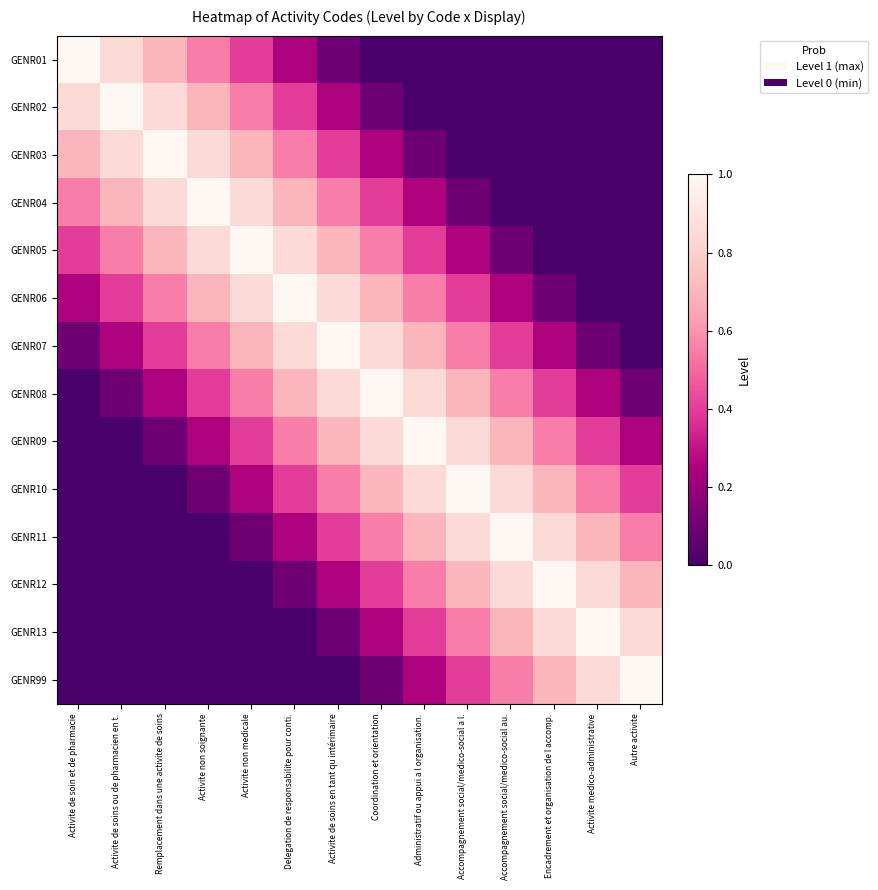

List the series in order of their peak value, highest first.

GENR01, GENR02, GENR03, GENR04, GENR05, GENR06, GENR07, GENR08, GENR09, GENR10, GENR11, GENR12, GENR13, GENR99